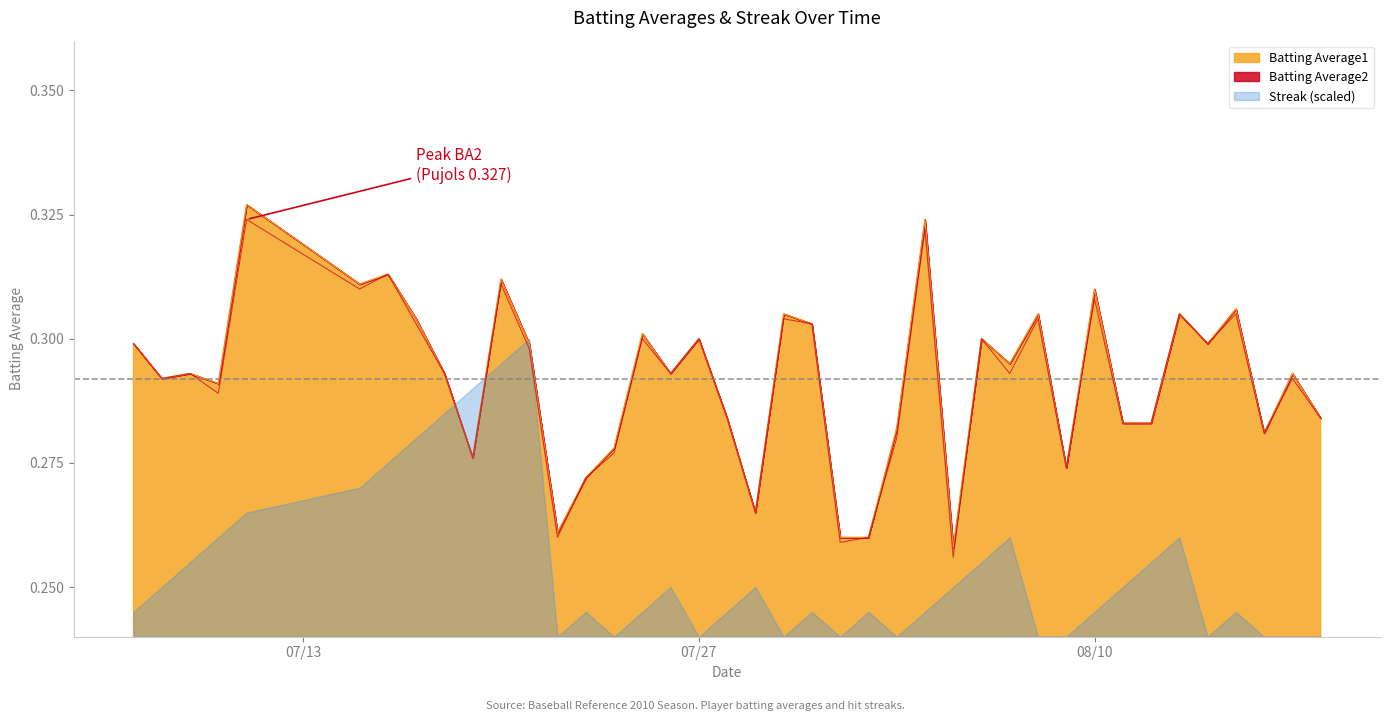

What is the difference between the maximum and minimum values in the Batting Average2 series?

0.1